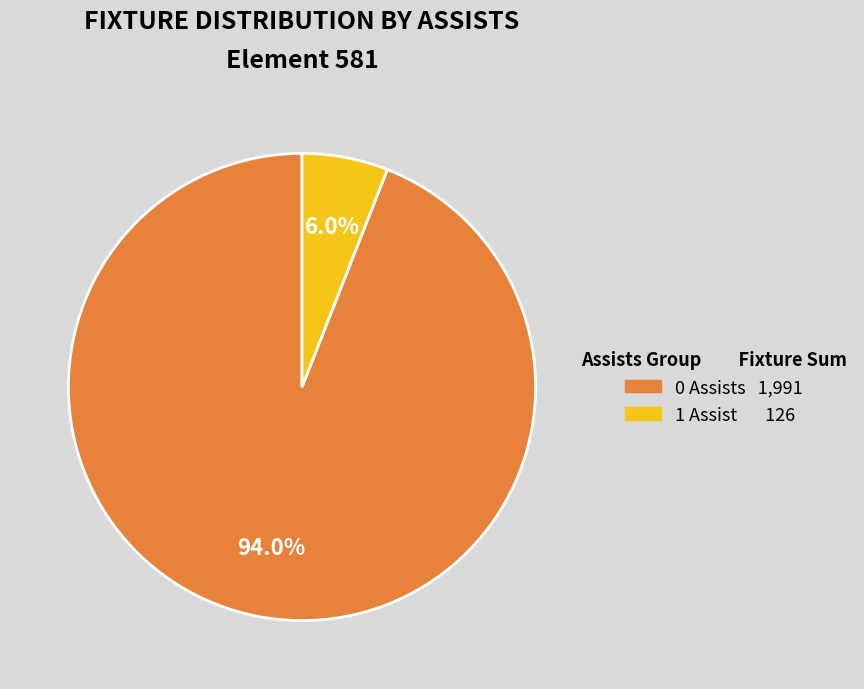

Does any single category account for the majority?

Yes